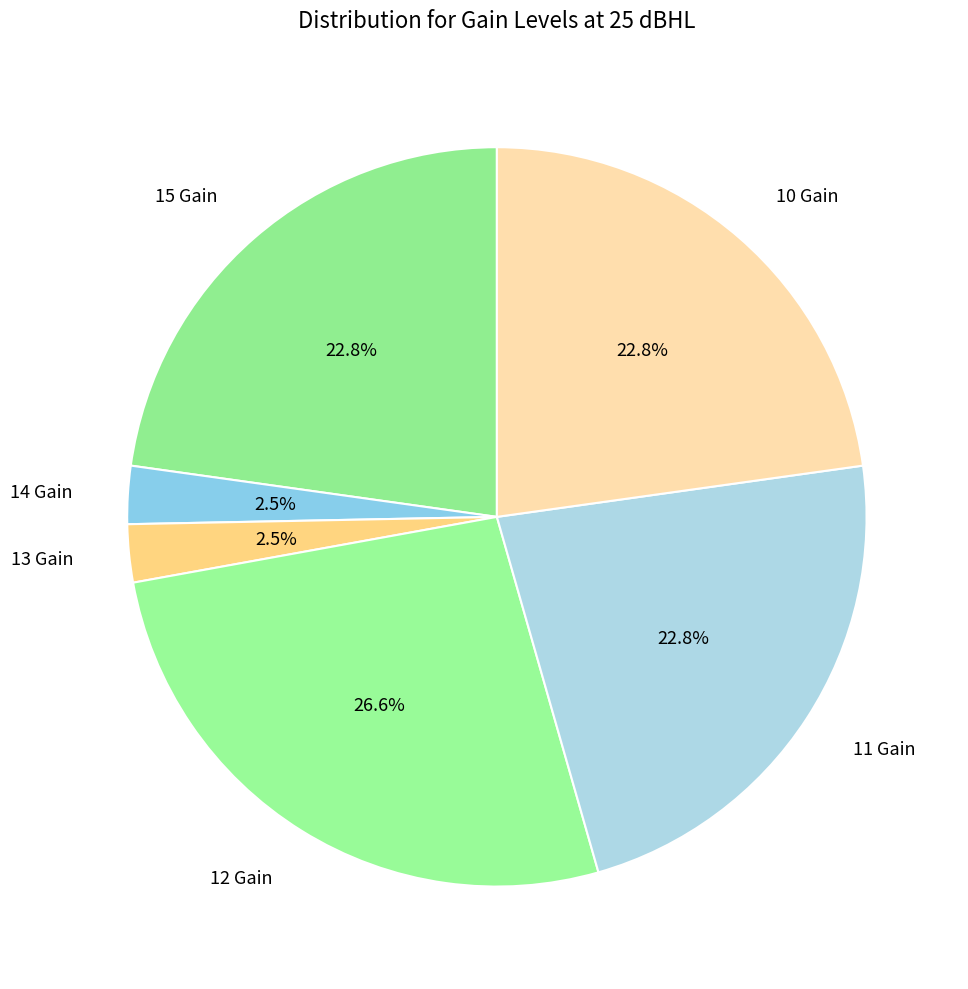

What portion of the pie excludes 11 Gain?

77.2%